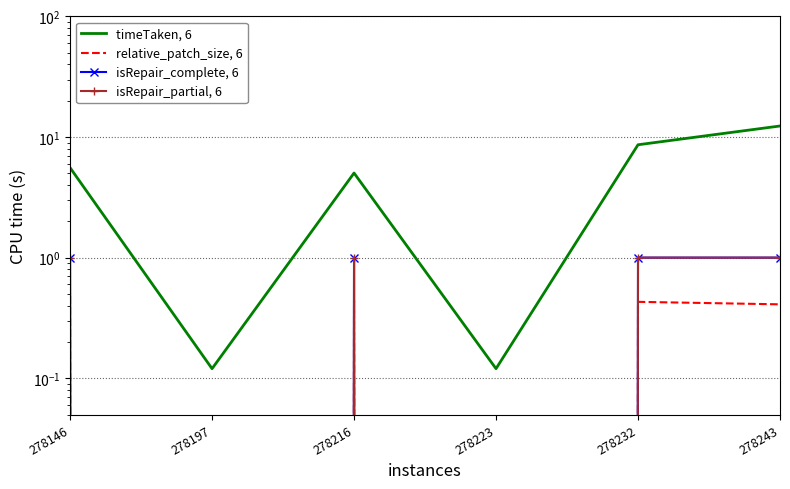

What is the maximum value for isRepair_complete, 6?

1.0